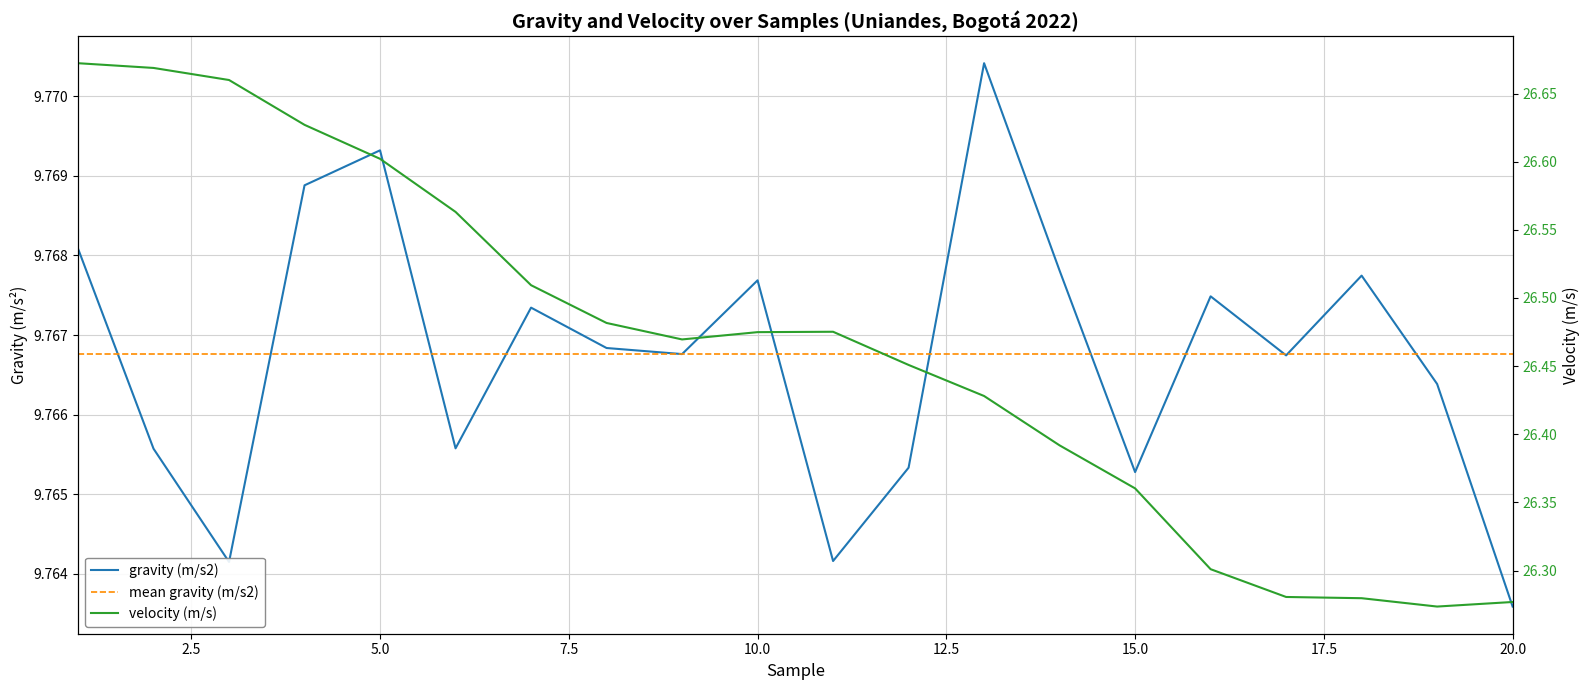

Rank the categories by value from lowest to highest.

20, 3, 11, 15, 12, 2, 6, 19, 17, 9, 8, 7, 16, 10, 18, 14, 1, 4, 5, 13